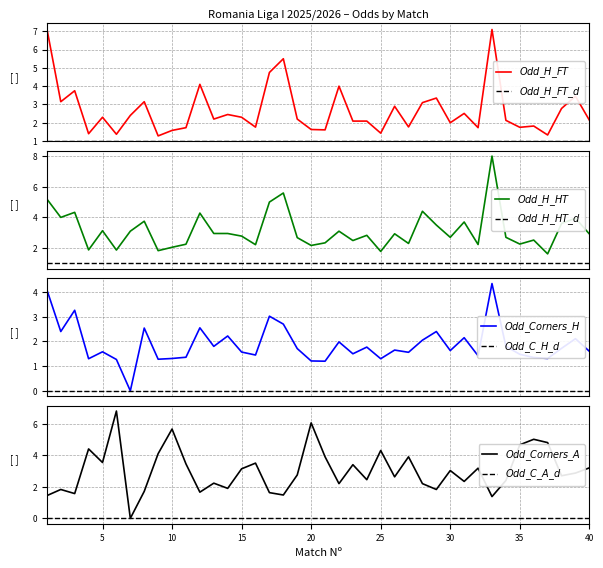

True or false: Odd_H_FT and Odd_Corners_A intersect in this chart.

True